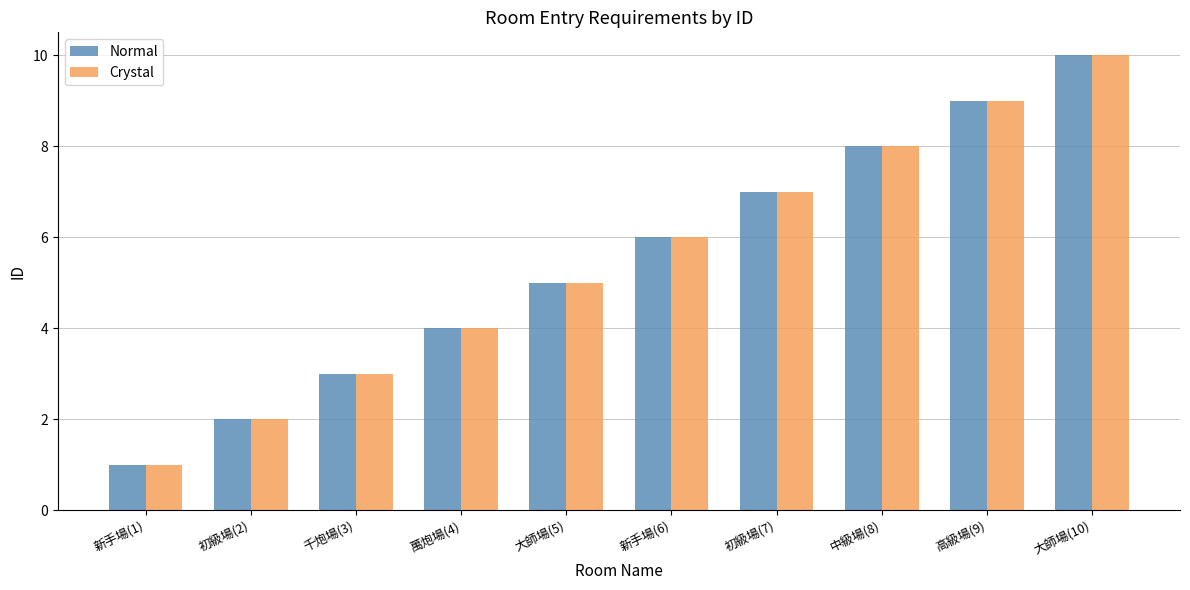

How many groups of bars are there?

10